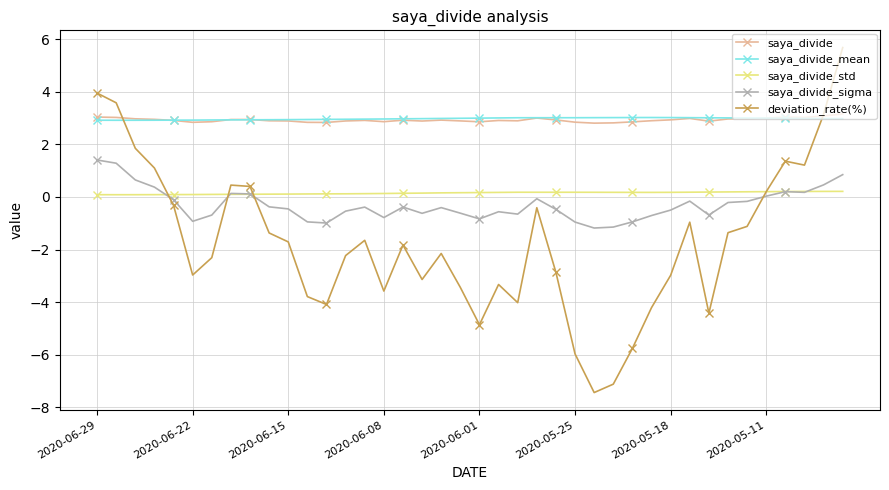

How many times do deviation_rate(%) and saya_divide_std cross each other?

4